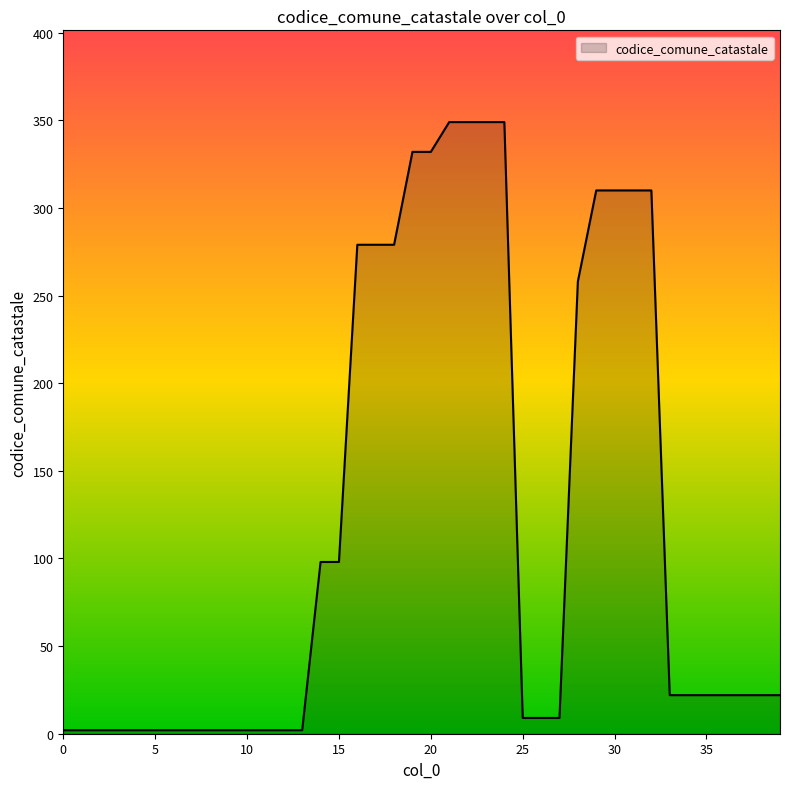

How many lines are shown in the chart?

1